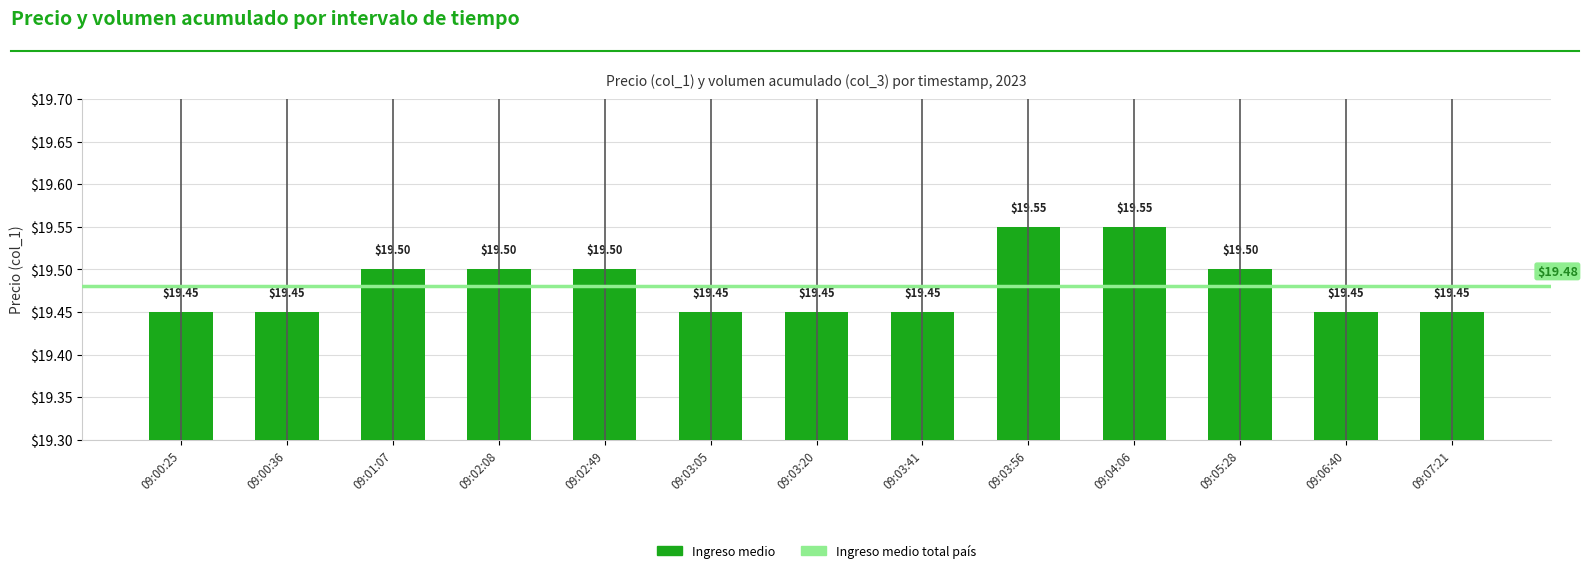

What is the ratio of the value at 09:00:36 to the value at 09:04:06?

1.0